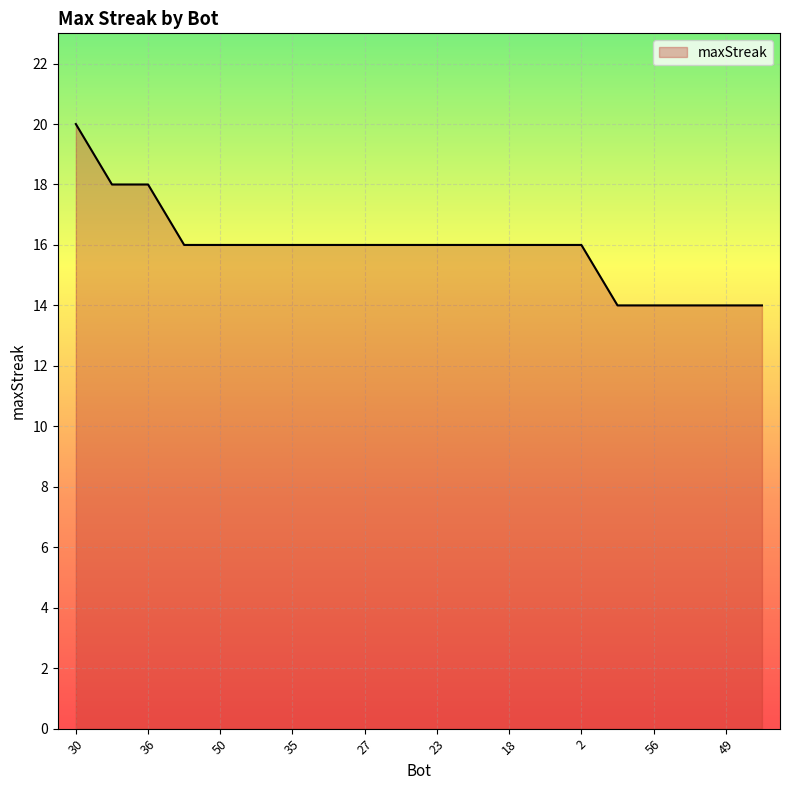

What is the minimum value shown in the chart?

14